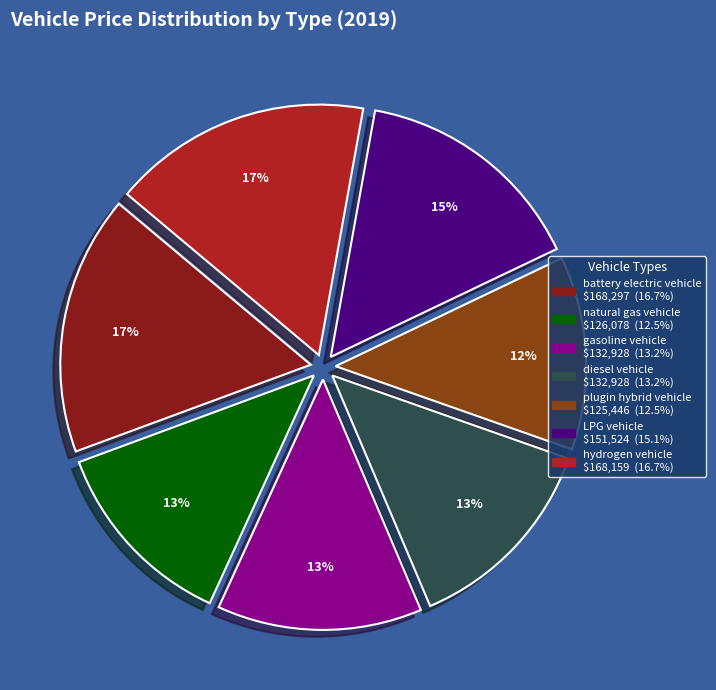

How many slices are in this pie chart?

7